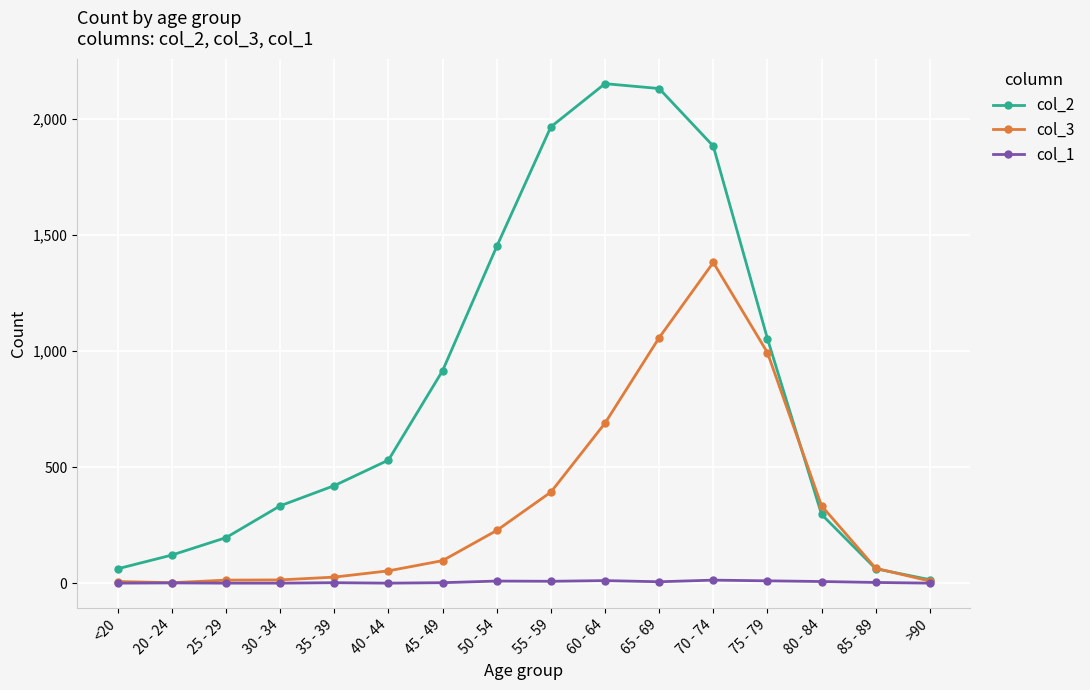

What is the label of the 13th point from the left?

75 - 79